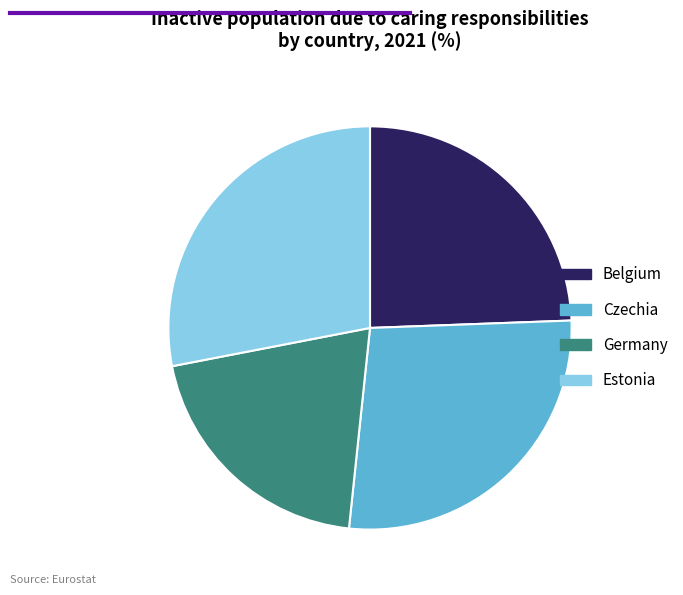

Between Belgium and Czechia, which is larger?

Czechia